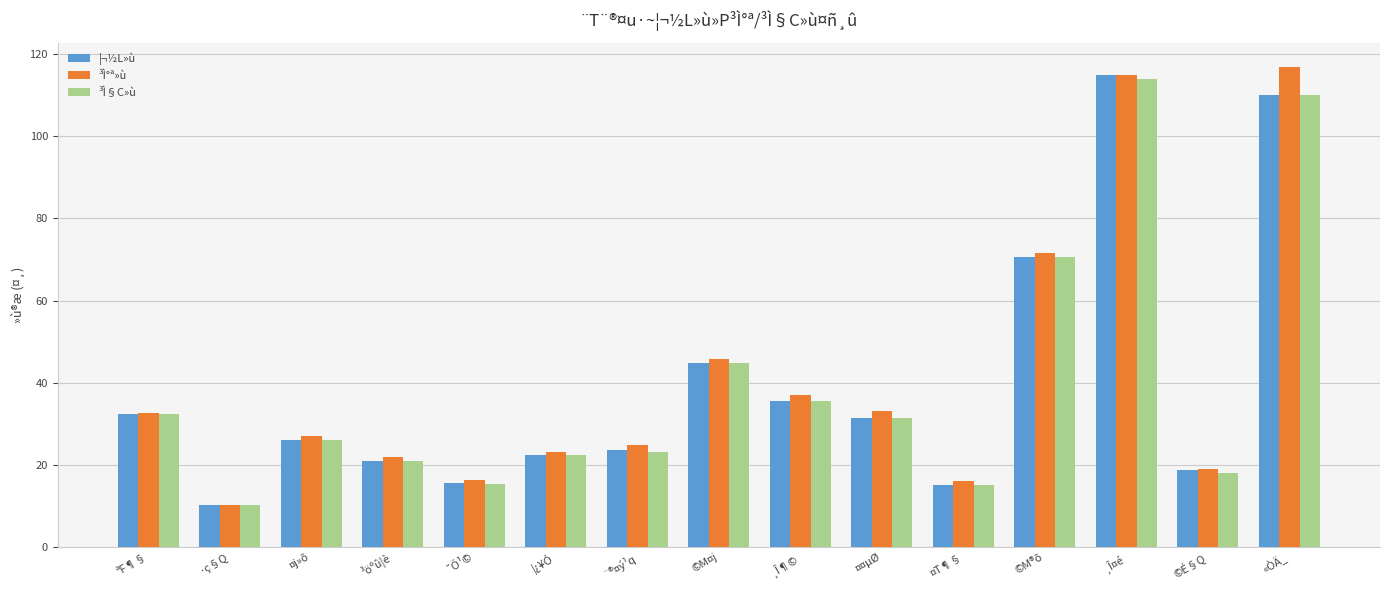

What is the label of the 11th bar from the left?

¤T¶§